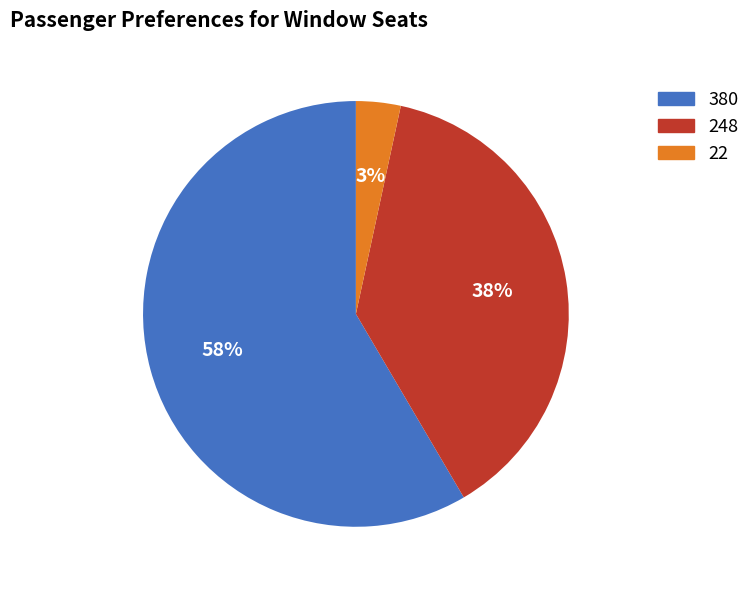

Rank the categories by value from highest to lowest.

380, 248, 22